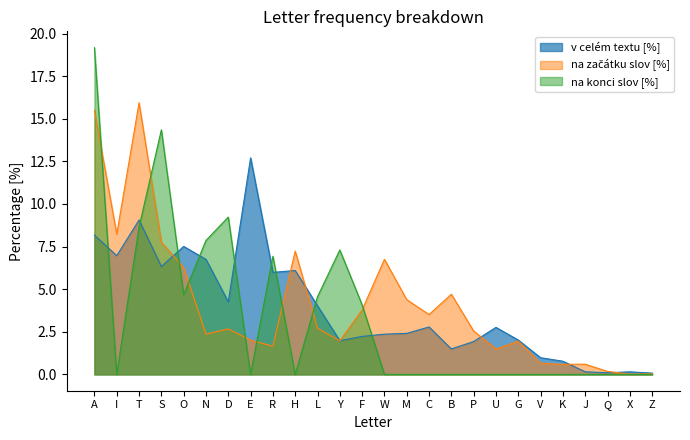

How many series are shown in this chart?

3